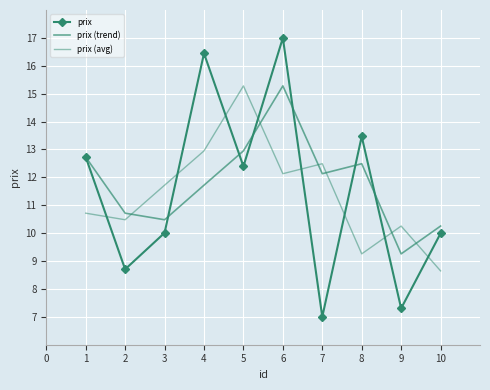

List the labels in order of prix (trend) value, largest first.

6, 5, 1, 8, 7, 4, 2, 3, 10, 9